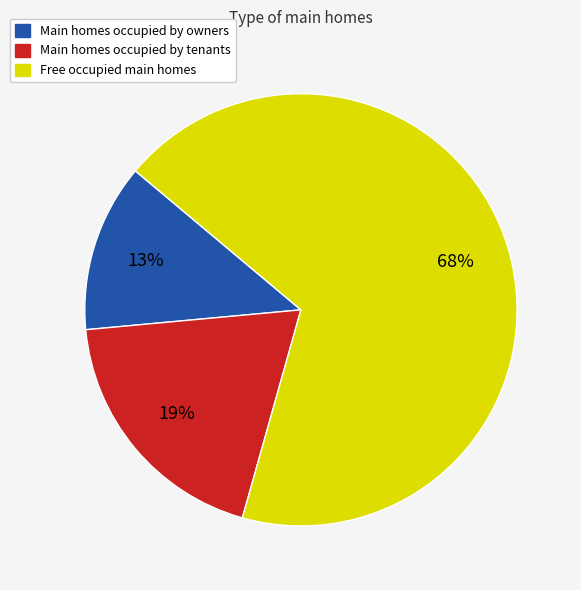

Does any single category account for the majority?

Yes